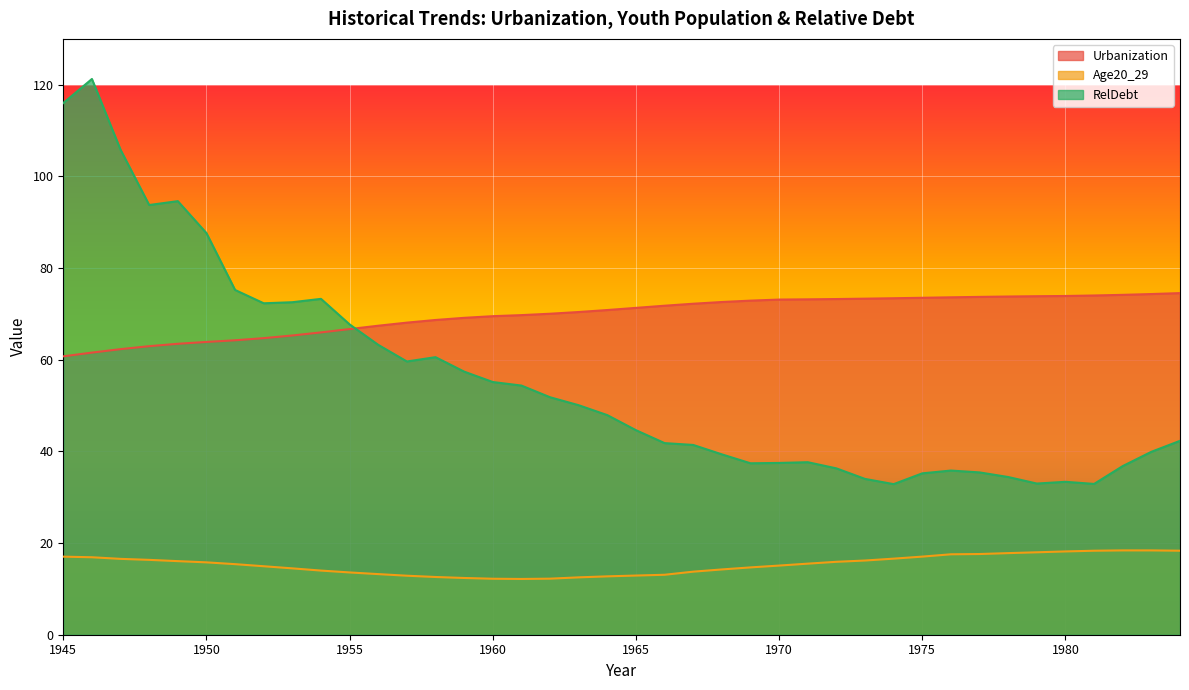

What are all the series names shown in the legend?

Urbanization, Age20_29, RelDebt